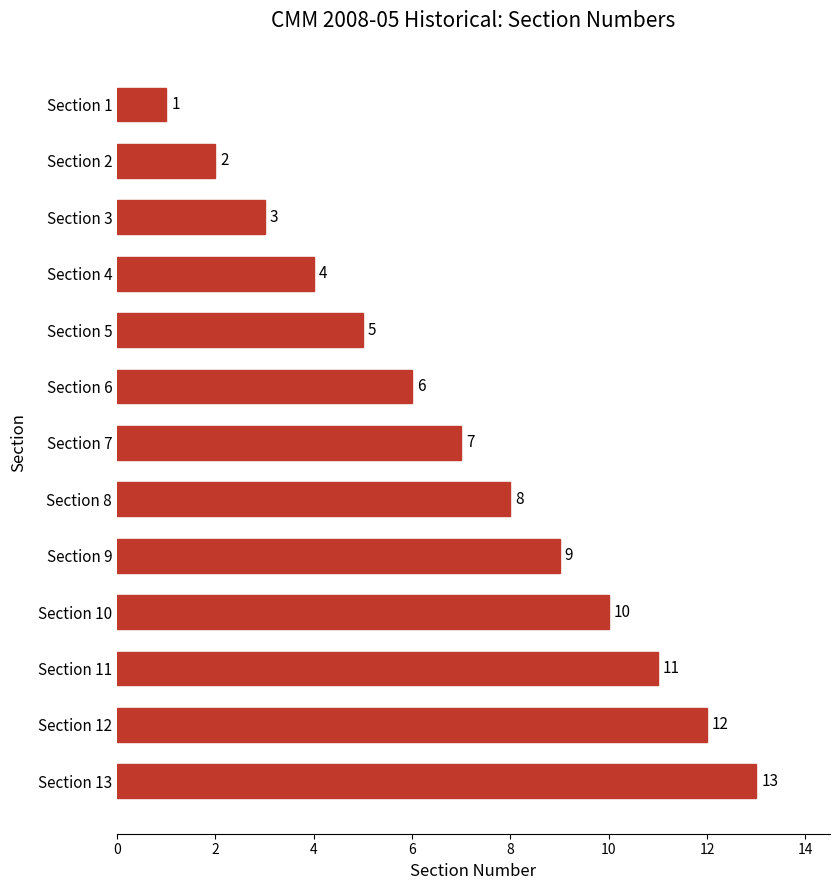

Are the bars grouped side by side (vs. stacked)?

No